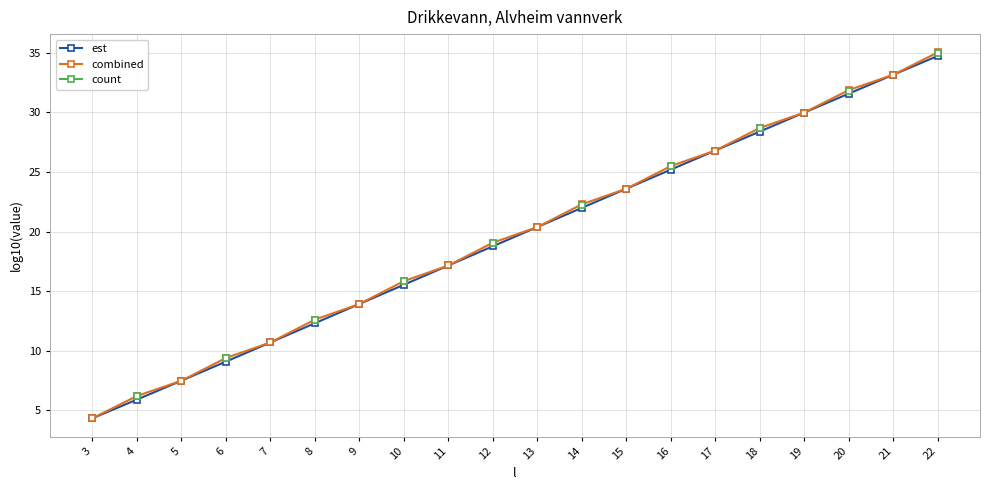

Which category has the lowest value in the combined series?

3